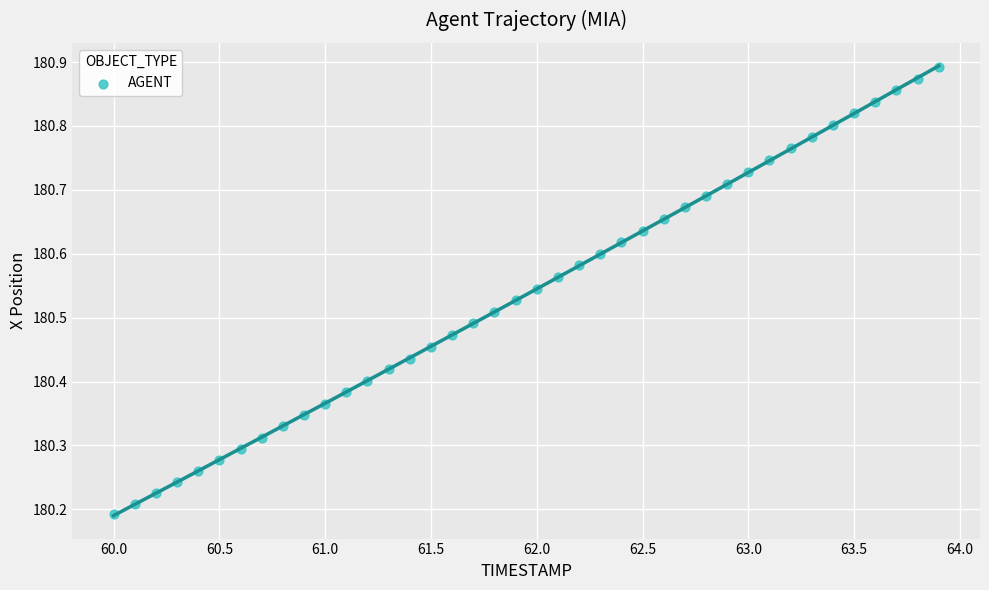

What is the range of Y values (max minus min)?

0.7